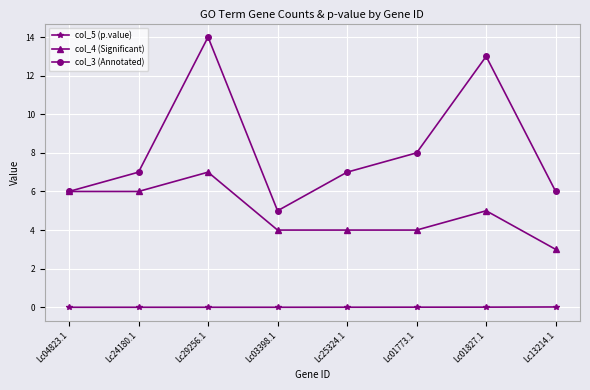

At which label is col_3 (Annotated) closest to 9?

Lc01773.1